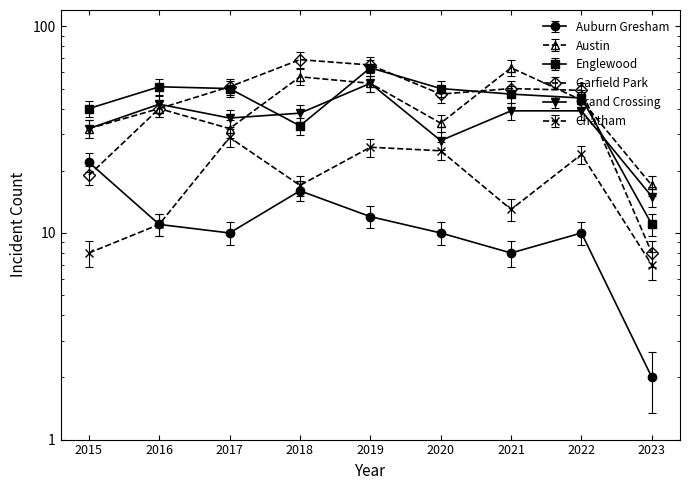

At which category is the sum across all series the highest?

2019